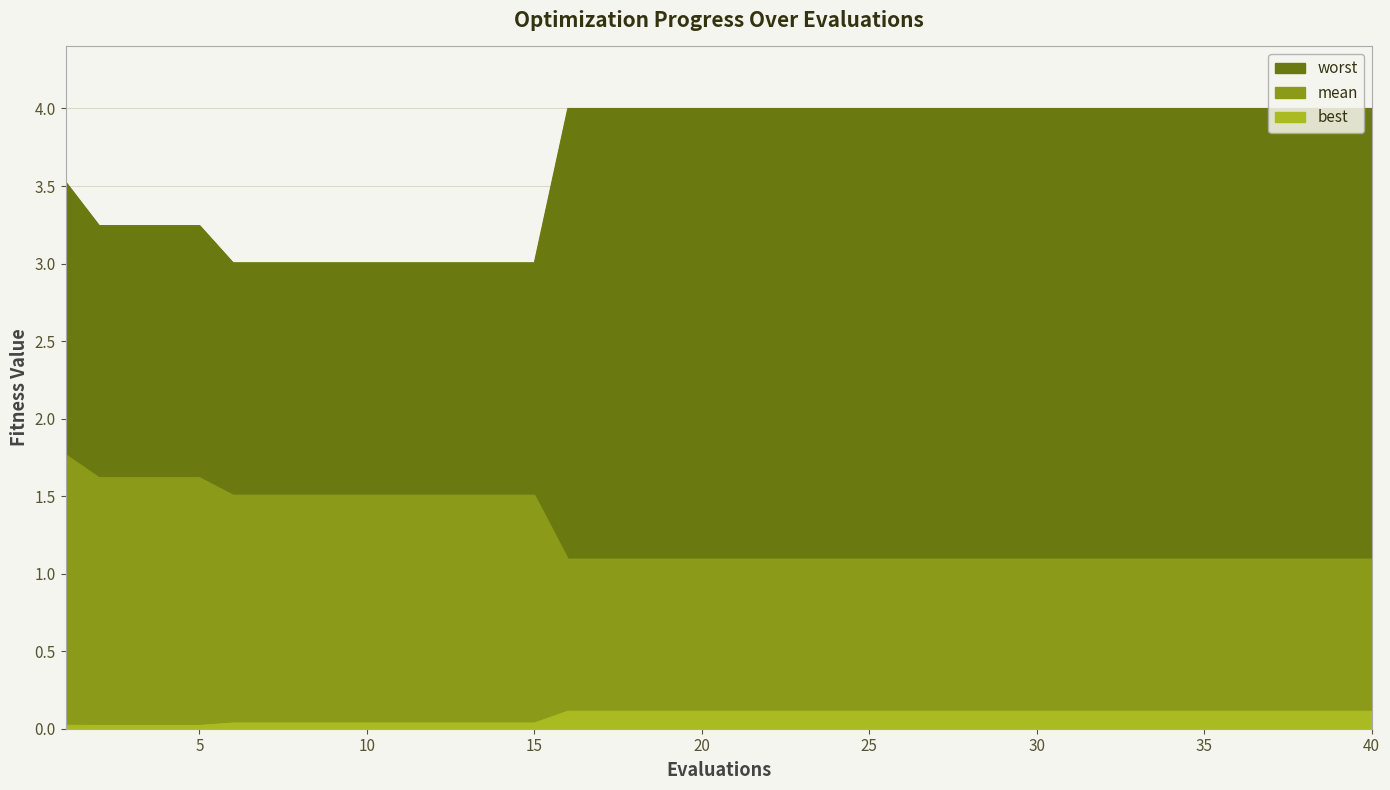

How many lines are shown in the chart?

3